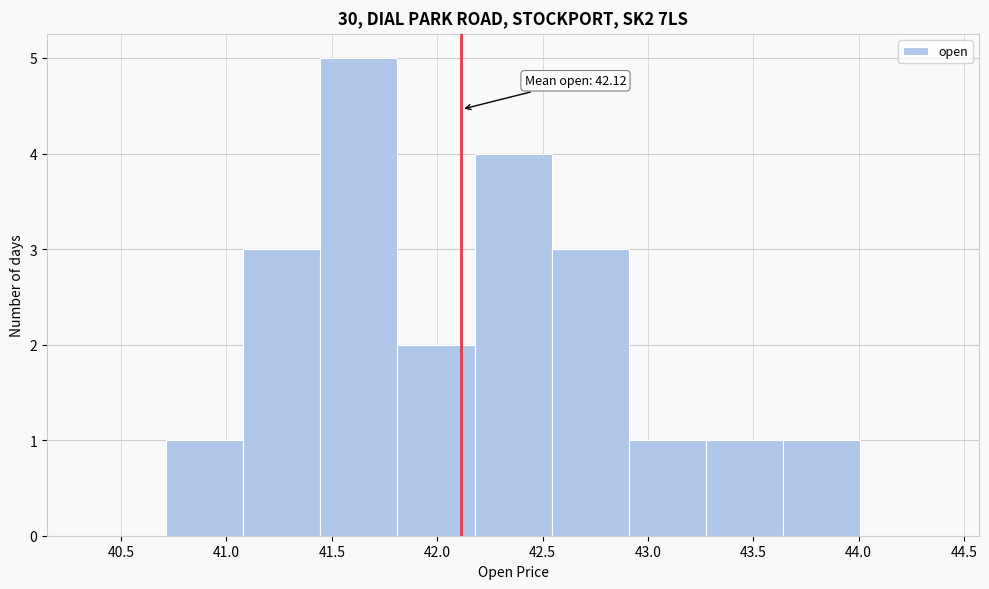

Over which range of the x-axis is the bar tallest?

41.45 to 41.80